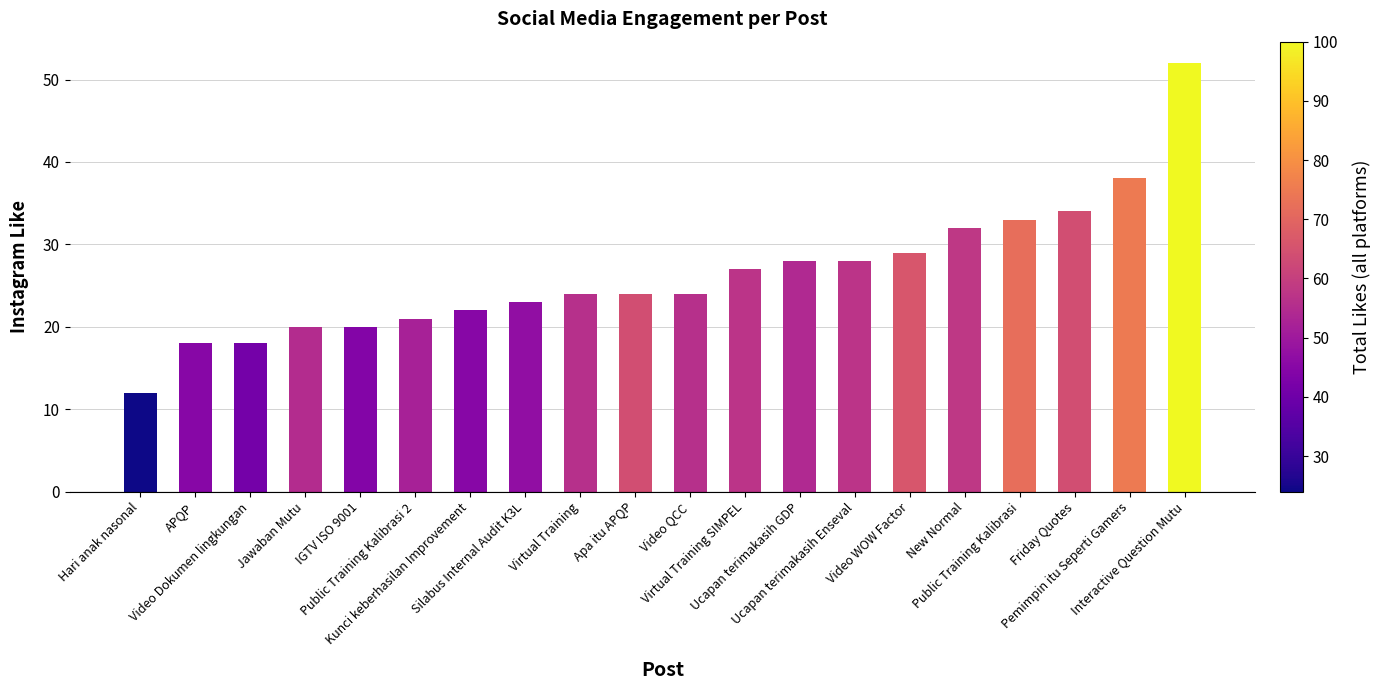

How many distinct data groups are displayed?

1